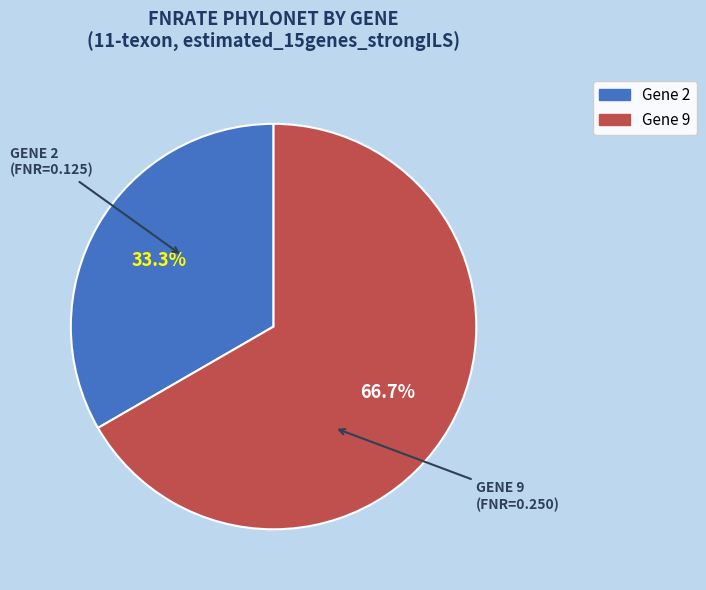

To the nearest percent, what is the difference between the Gene 9 and Gene 2 slice percentages?

33%